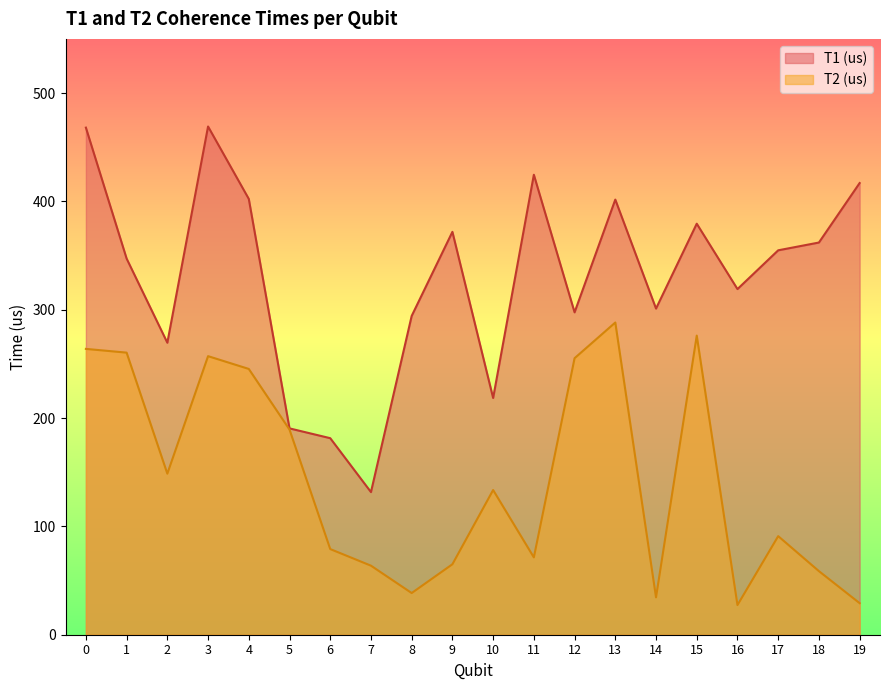

Where is T1 (us) nearest to the value 300?

14